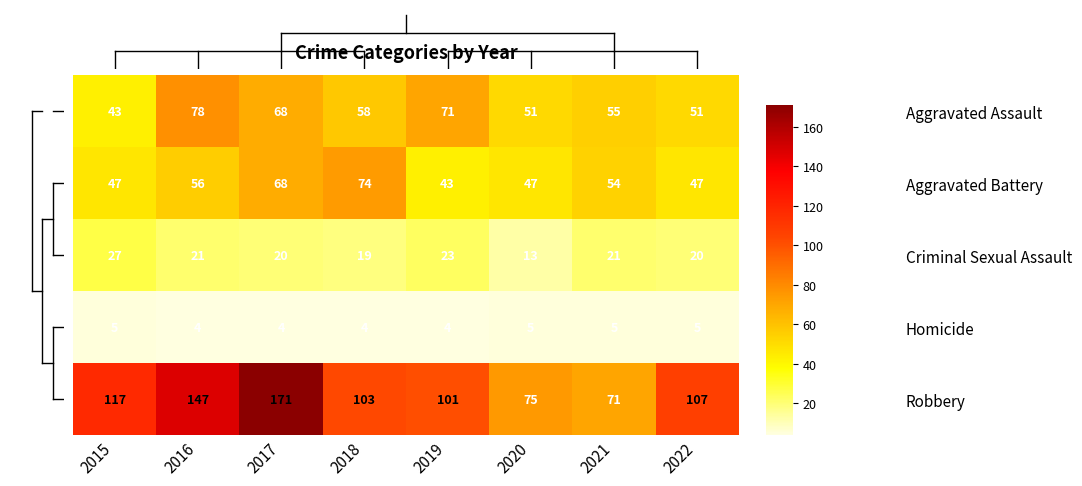

At which label does Criminal Sexual Assault reach its peak?

2015